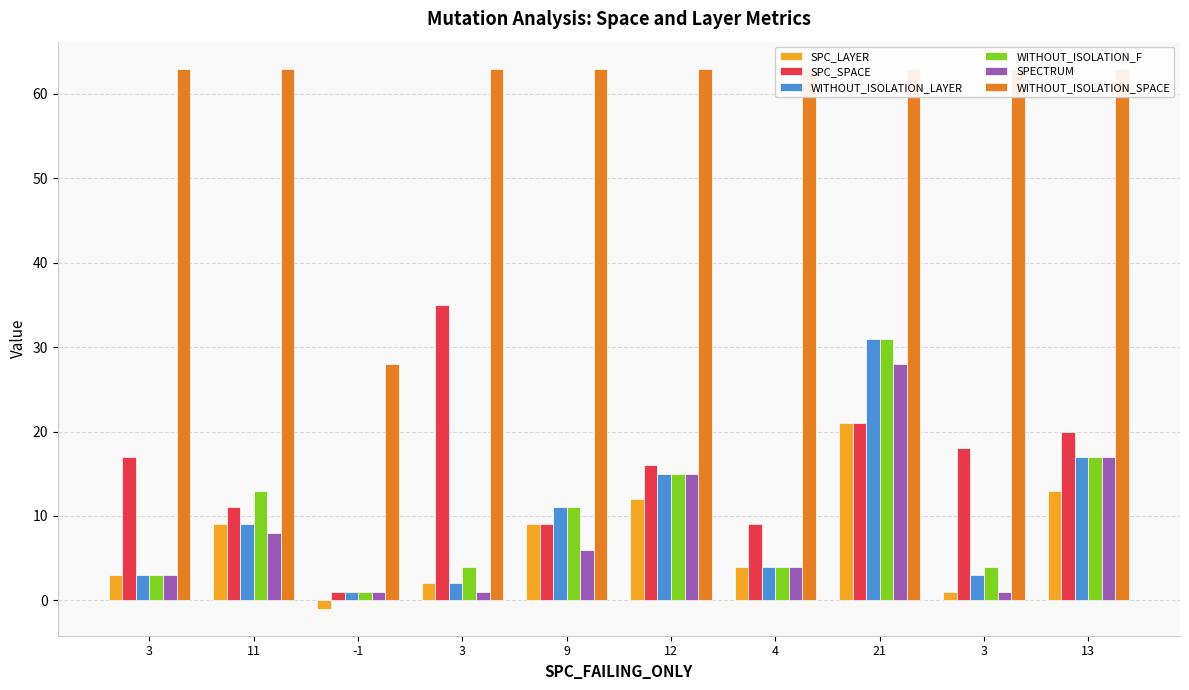

At which label does SPC_LAYER first exceed 9?

12